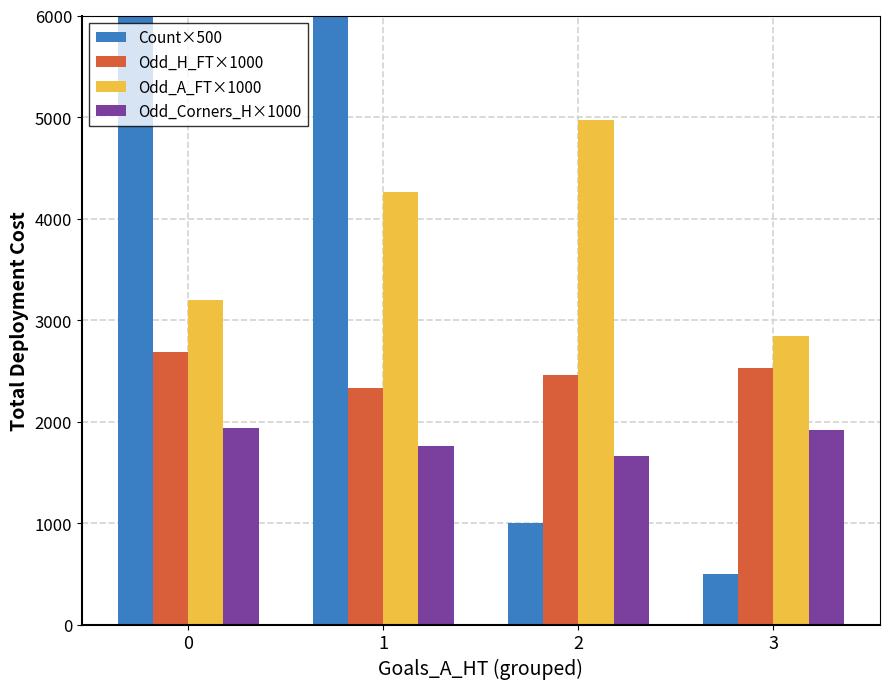

Rank the series at 1 from lowest to highest value.

Odd_Corners_H×1000, Odd_H_FT×1000, Odd_A_FT×1000, Count×500